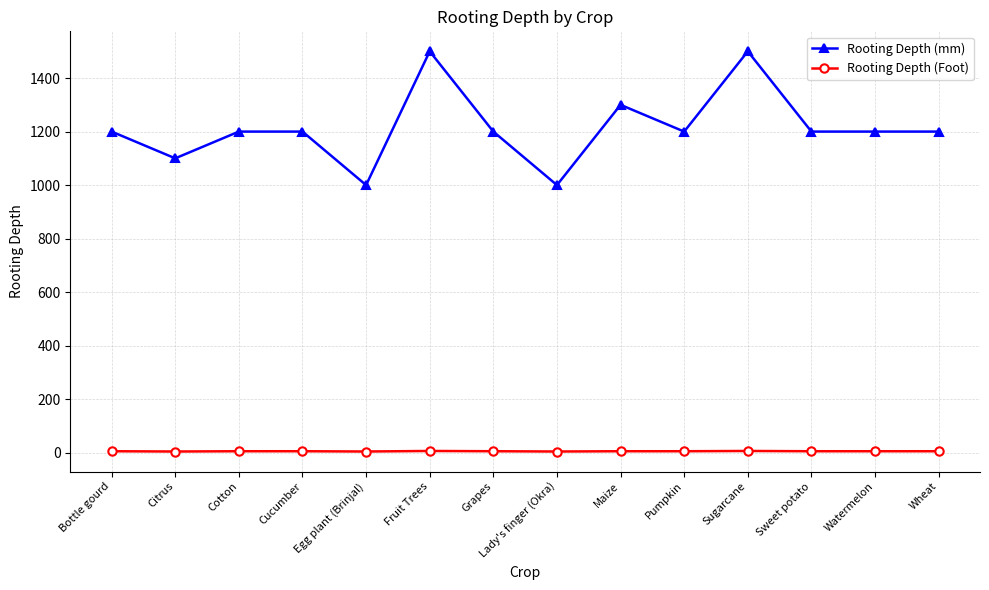

At how many categories does at least one series exceed 1132?

11